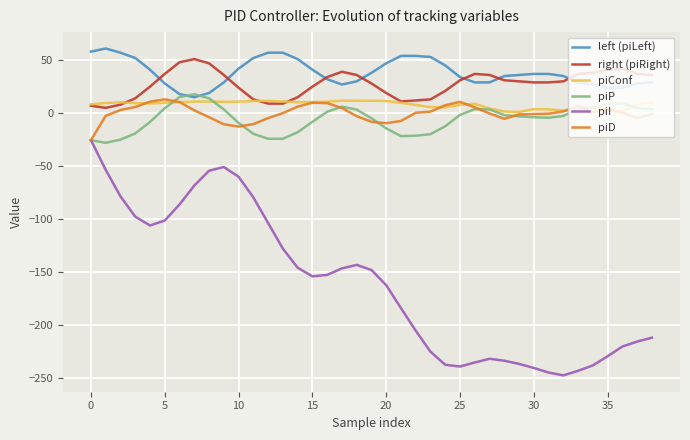

What is the highest value of the right (piRight) series?

51.0